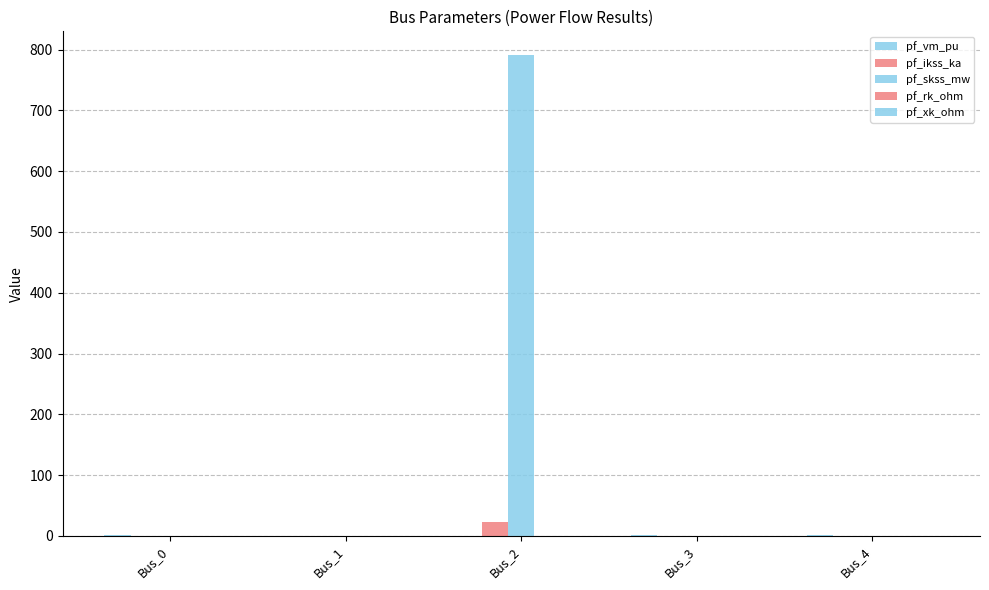

True or false: pf_xk_ohm has a value of -0.2 at Bus_3.

False